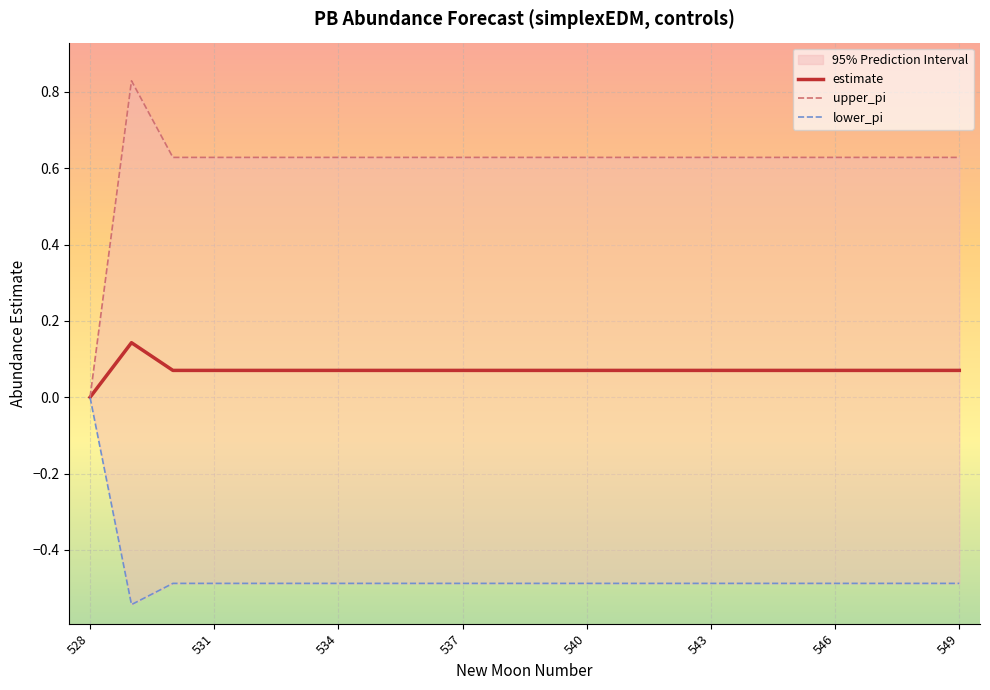

At which label does estimate reach its minimum?

528